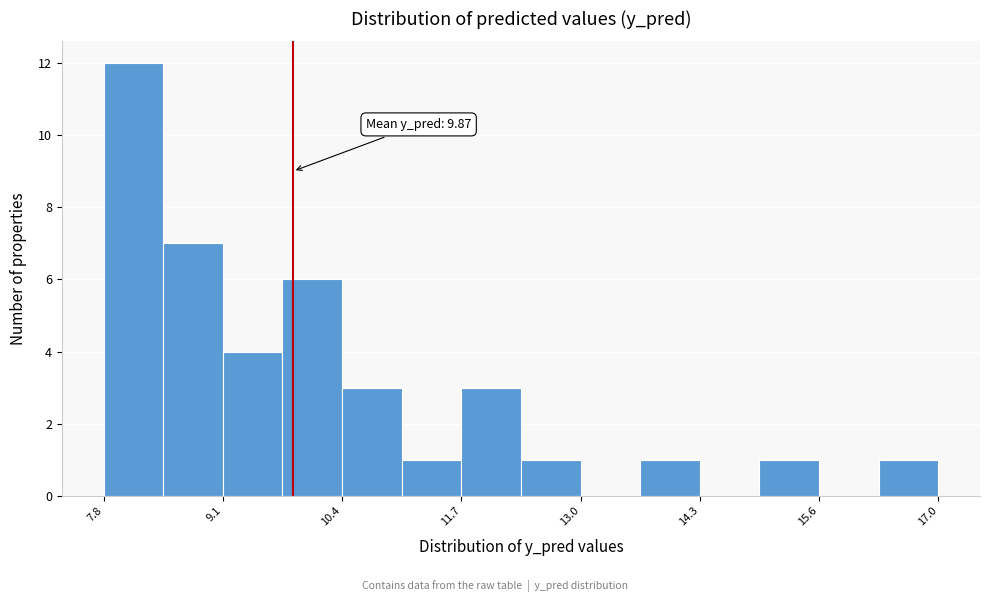

Around what value on the x-axis is the tallest bar? Give the approximate position of its centre, as read against the axis.

8.2